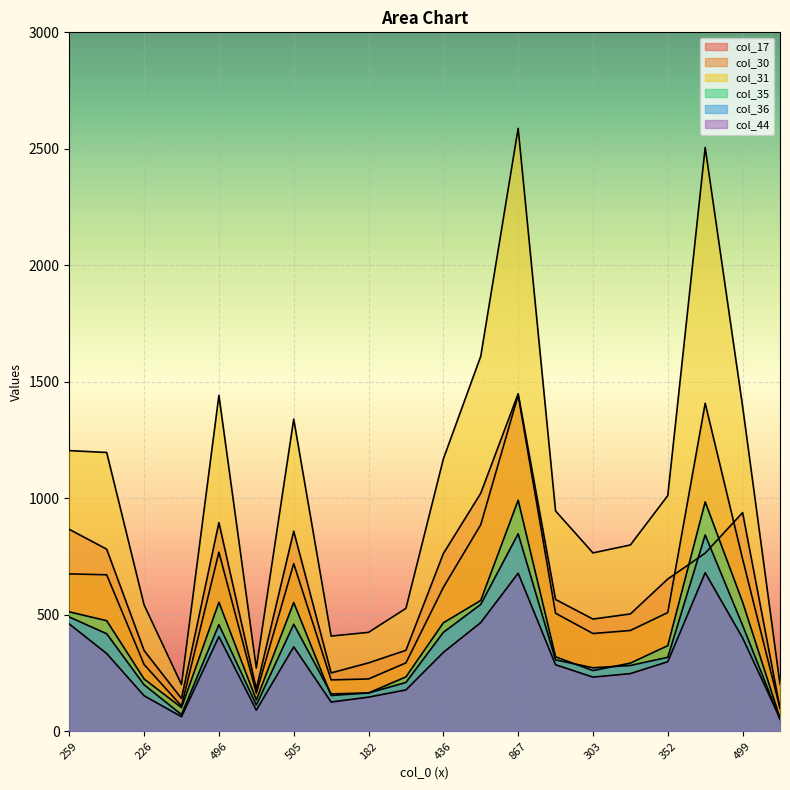

Reading left to right, what are all the values shown in this chart?

col_17: 867	782	347	141	896	182	859	251	294	348	763	1022	1449	566	482	504	654	765	939	99
col_30: 676	672	287	109	769	164	720	221	225	294	618	887	1443	507	420	433	510	1408	740	99
col_31: 1205	1197	543	201	1442	272	1340	409	425	528	1169	1610	2588	946	766	800	1012	2506	1395	203
col_35: 513	475	225	102	554	135	553	154	165	234	466	562	992	320	261	293	368	985	555	57
col_36: 491	419	200	72	458	113	460	161	165	210	425	545	848	307	273	283	318	843	455	51
col_44: 461	334	153	63	407	91	363	126	147	178	339	467	679	286	233	248	299	681	401	56